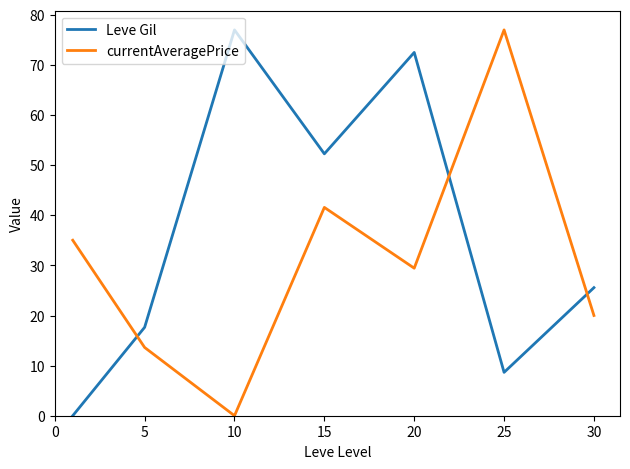

How many lines are shown in the chart?

2